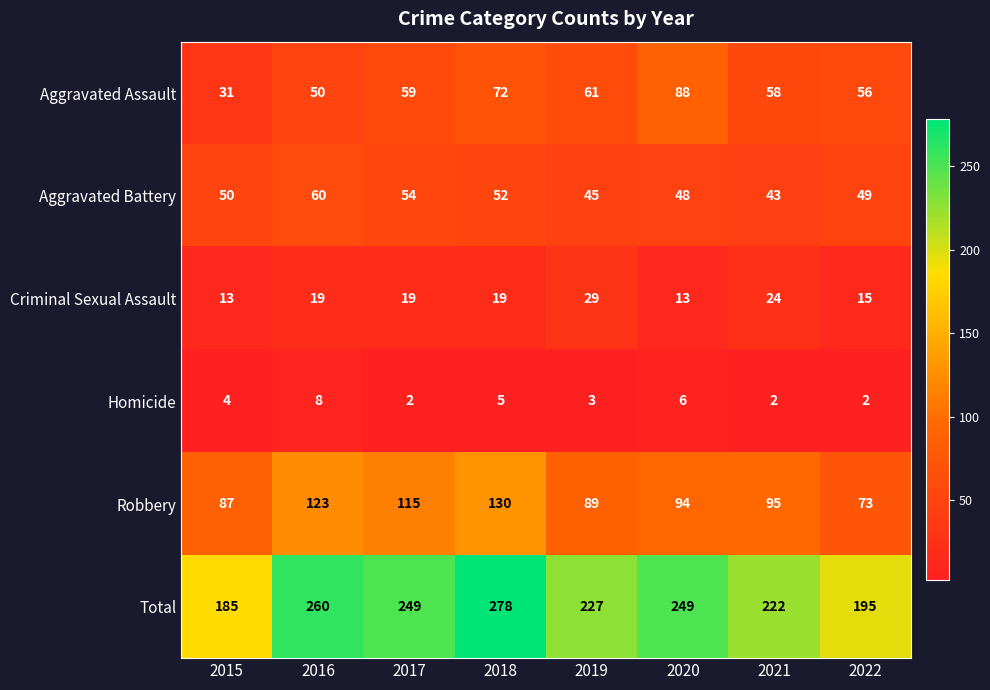

What is the spread (max minus min) of values at 2020?

243